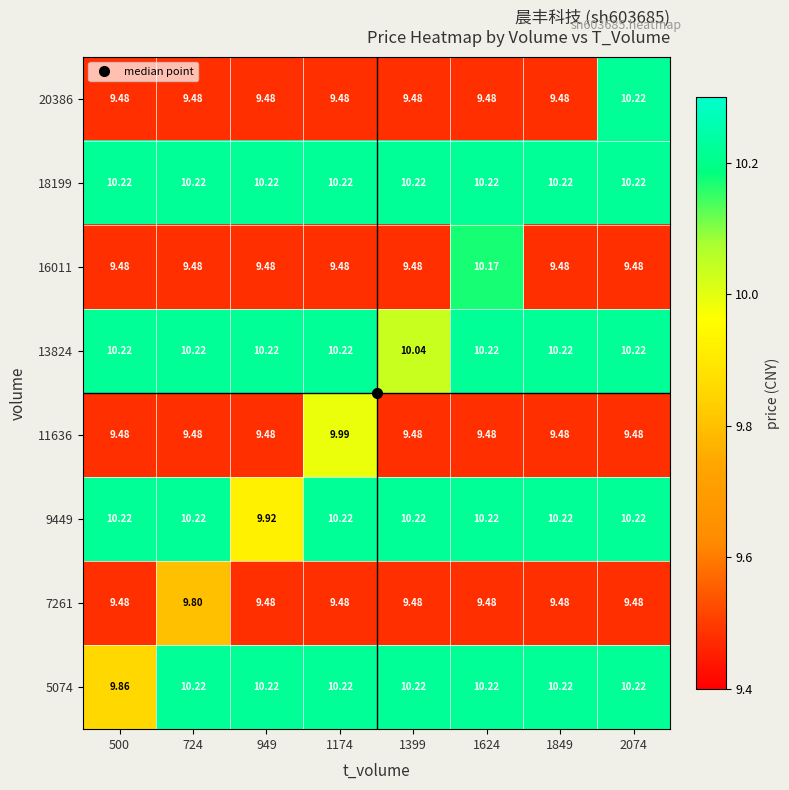

What is the maximum value shown in the chart?

10.2